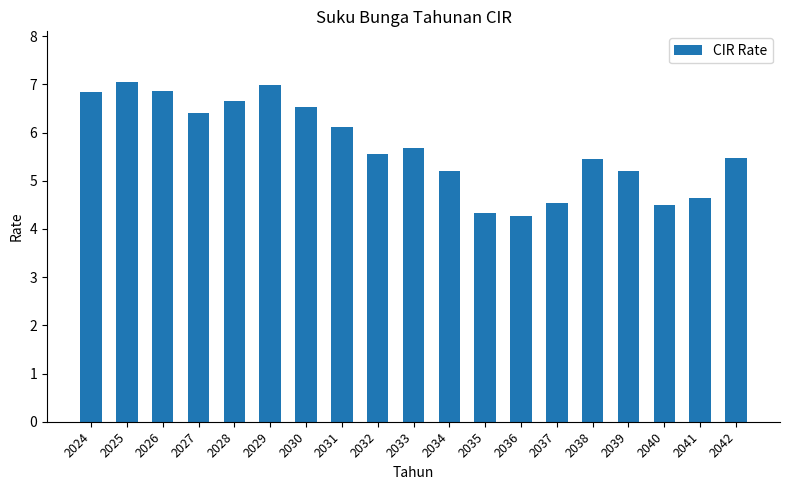

What is the greatest value displayed?

7.0